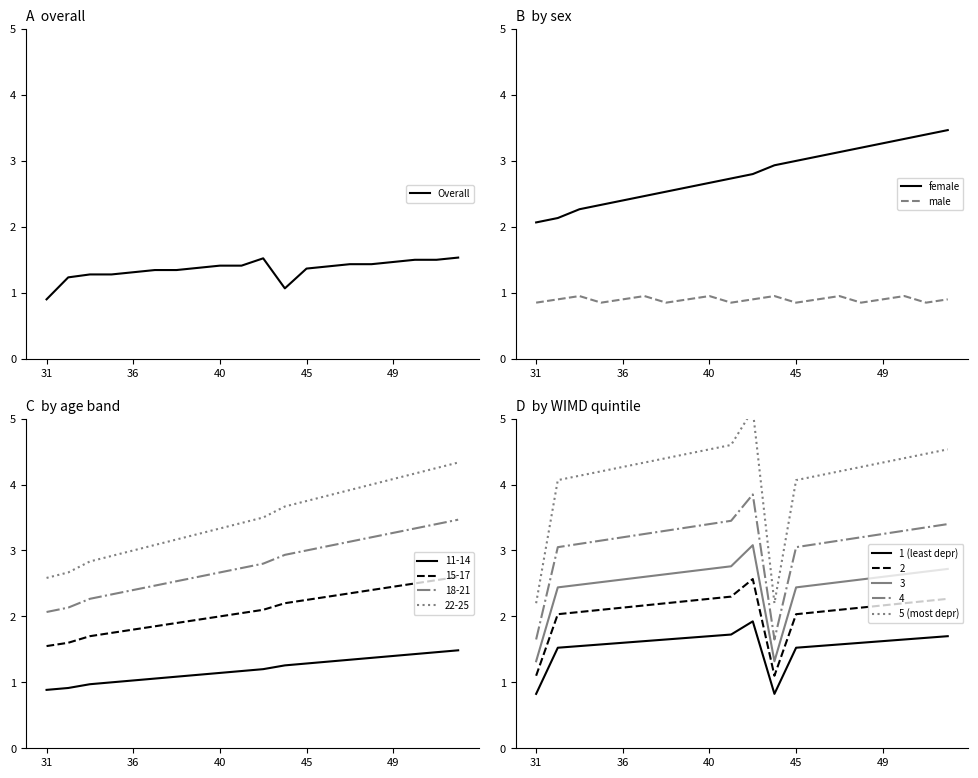

Which category has the lowest value in the Overall series?

31